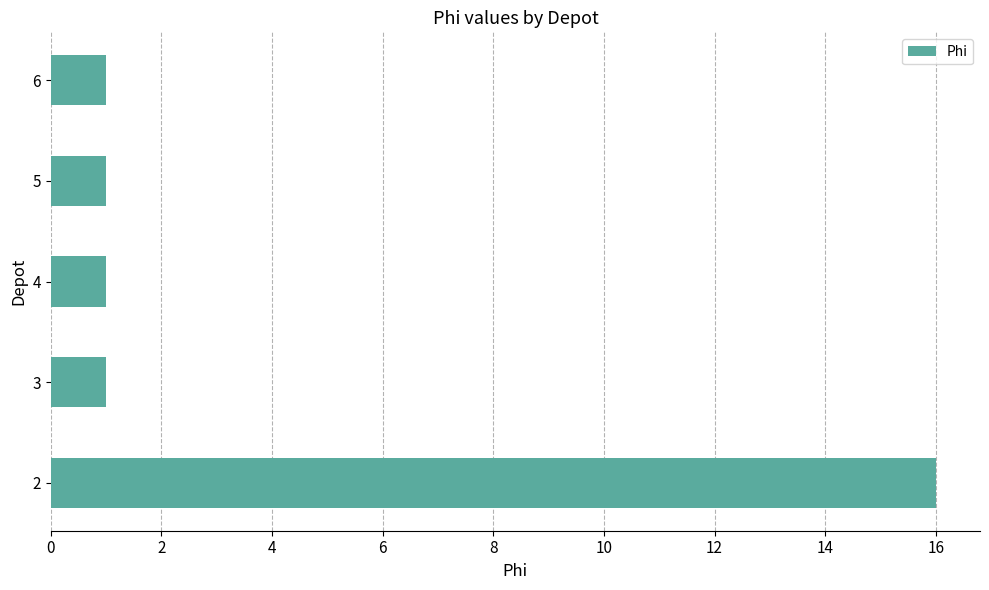

The chart shows a value of 1 at 5. True or false?

True